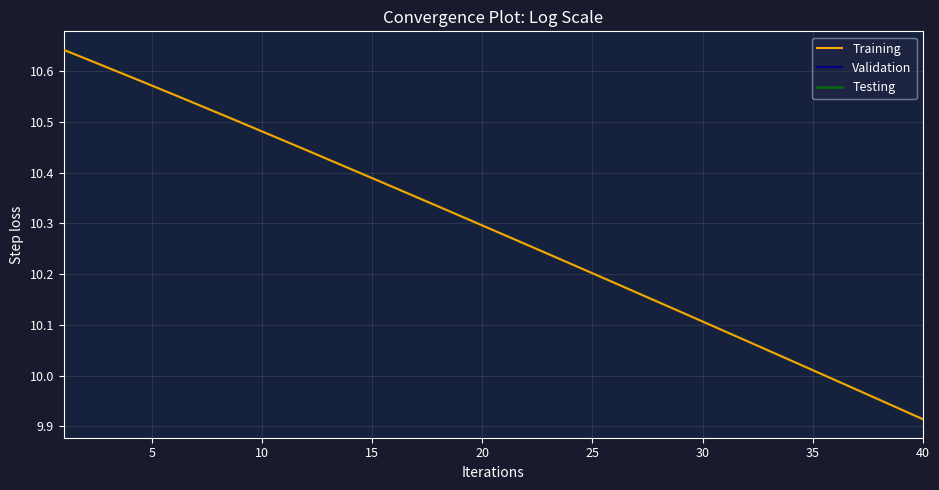

How many lines are shown in the chart?

3